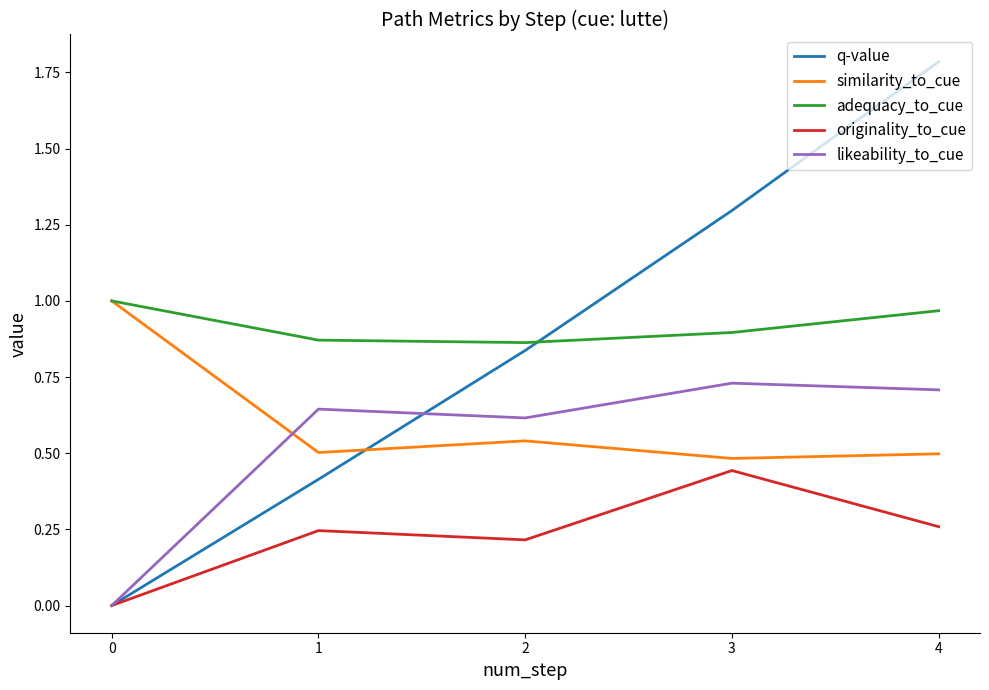

What is the total value across all series at 3?

3.8